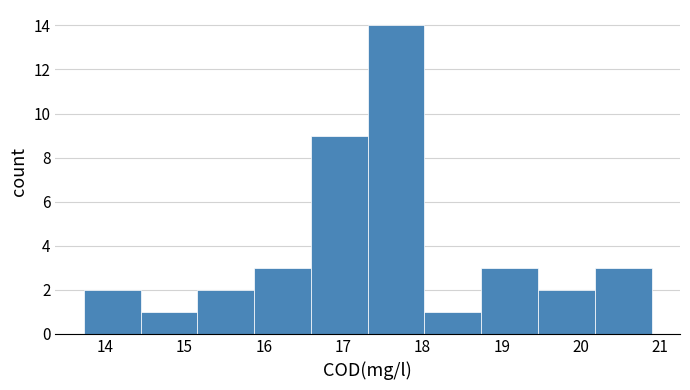

Which range on the x-axis has the tallest bar?

17.3 to 18.0